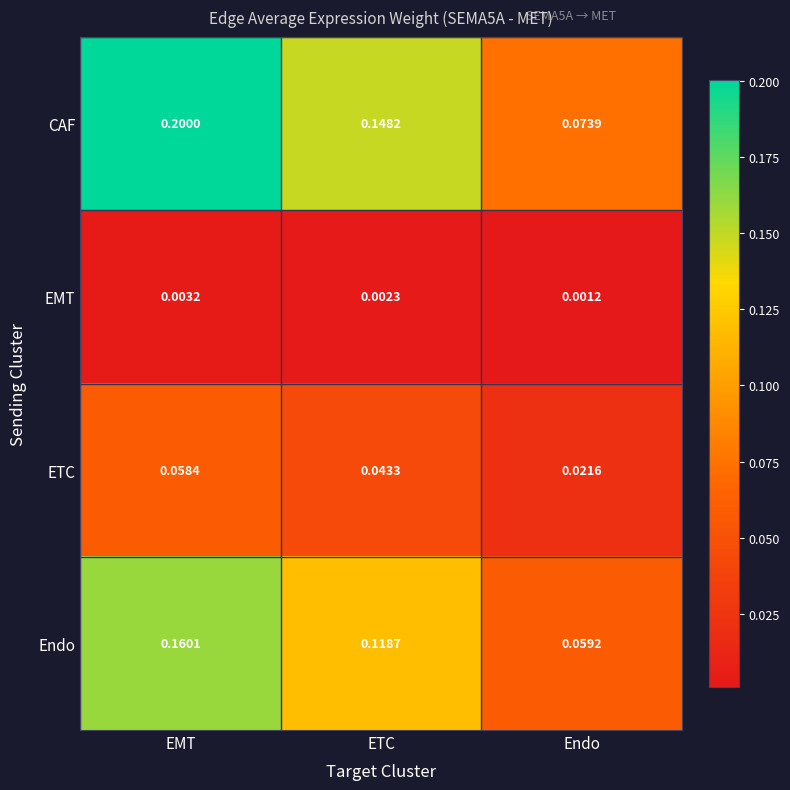

List the series in order of their overall mean, highest first.

CAF, Endo, ETC, EMT